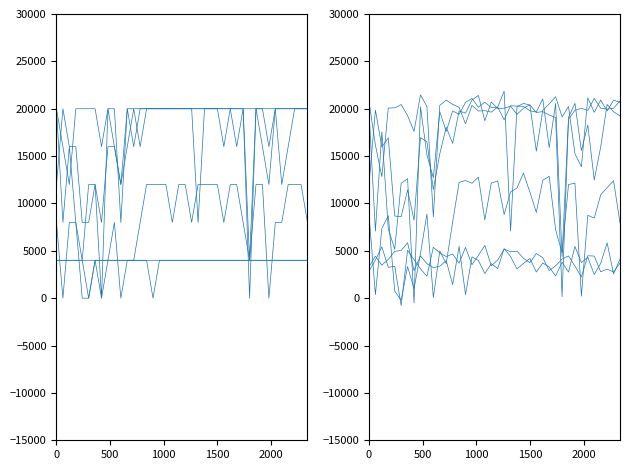

Does the chart display data point markers on the line(s)?

No